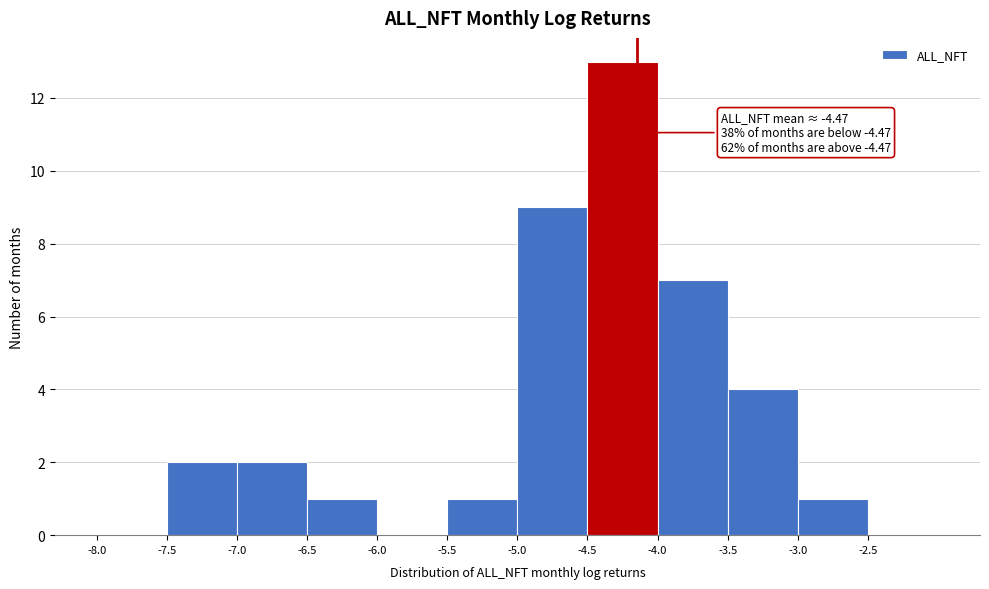

Over which range of the x-axis is the bar tallest?

-4.5 to -4.0